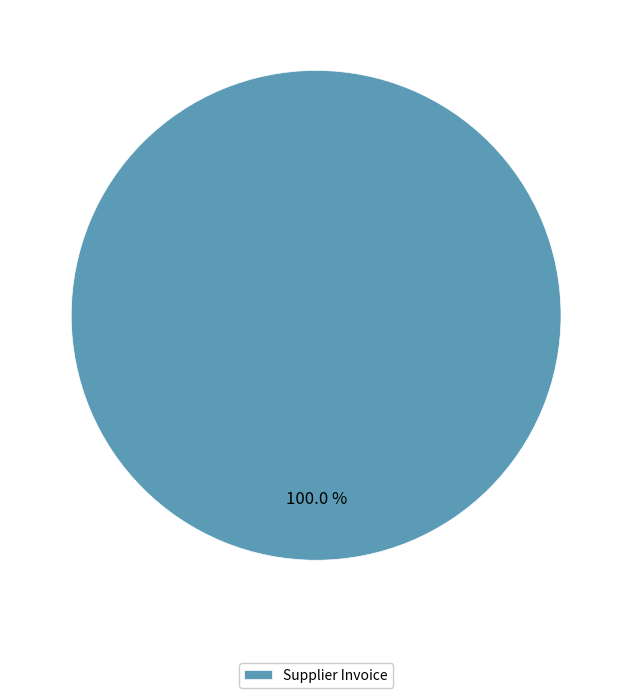

Which category accounts for the majority?

Supplier Invoice